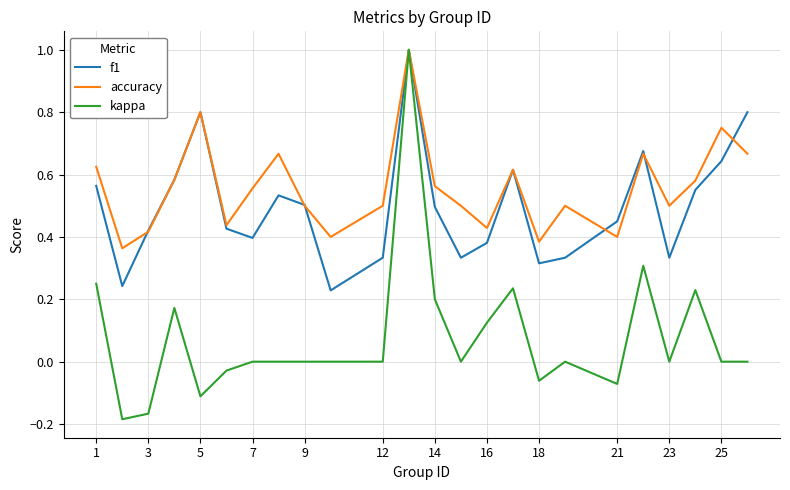

What is the greatest value displayed?

1.0